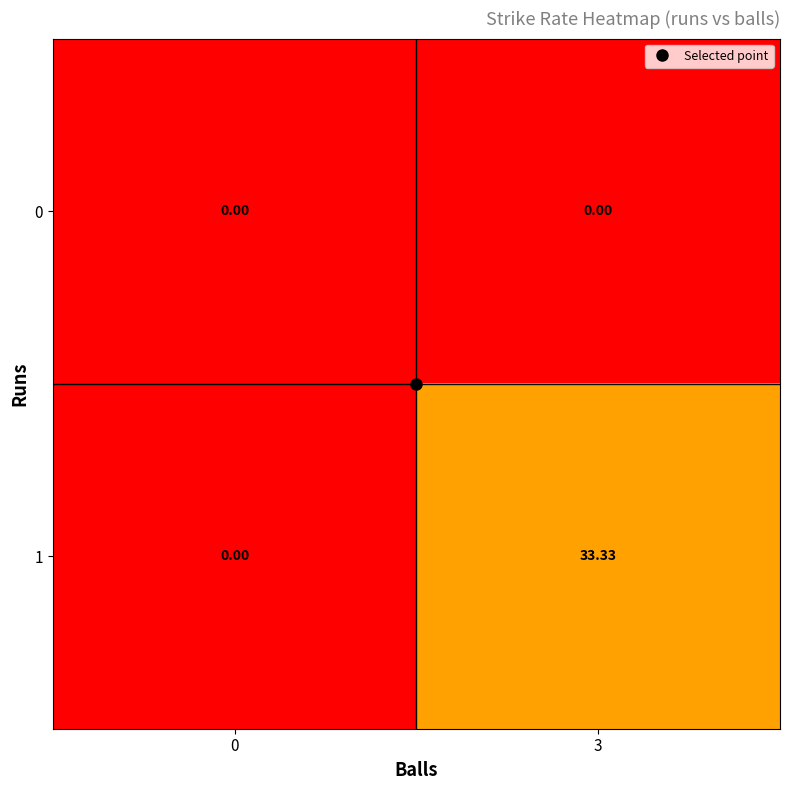

Is the value of 1 at 3 greater than the value of 0 at 3?

Yes